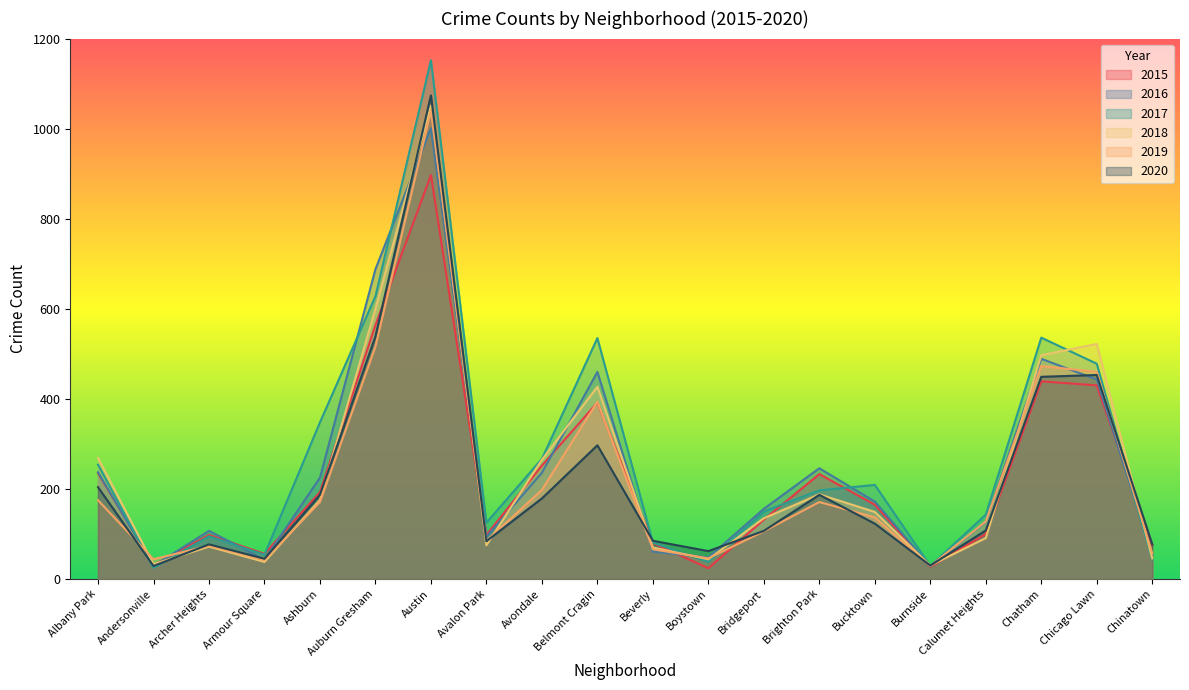

True or false: 2018 and 2017 intersect in this chart.

True